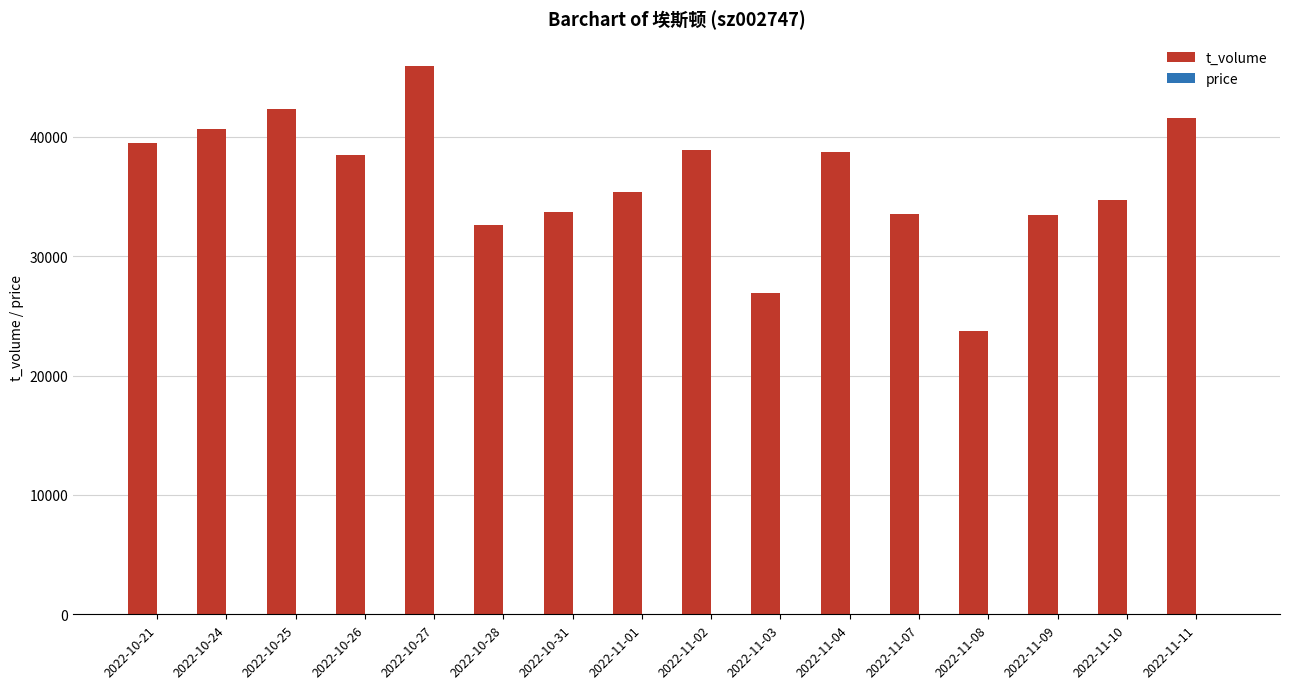

At which label is t_volume closest to 34828?

2022-11-10